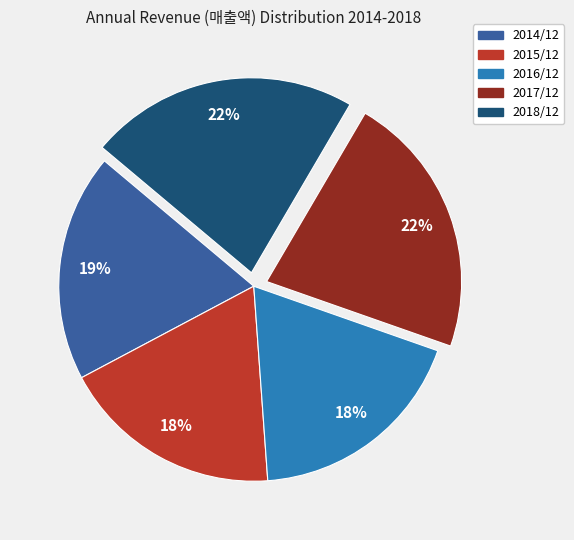

Count the number of slices in the pie.

5